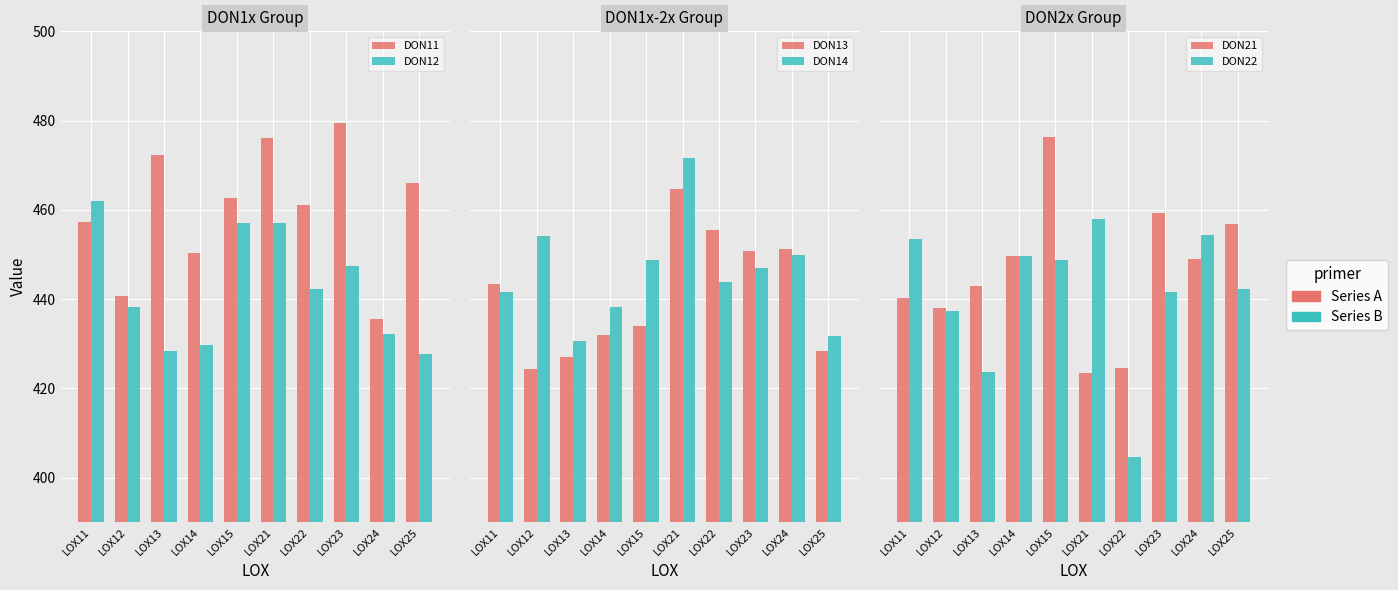

List the labels in order of DON11 value, largest first.

LOX23, LOX21, LOX13, LOX25, LOX15, LOX22, LOX11, LOX14, LOX12, LOX24